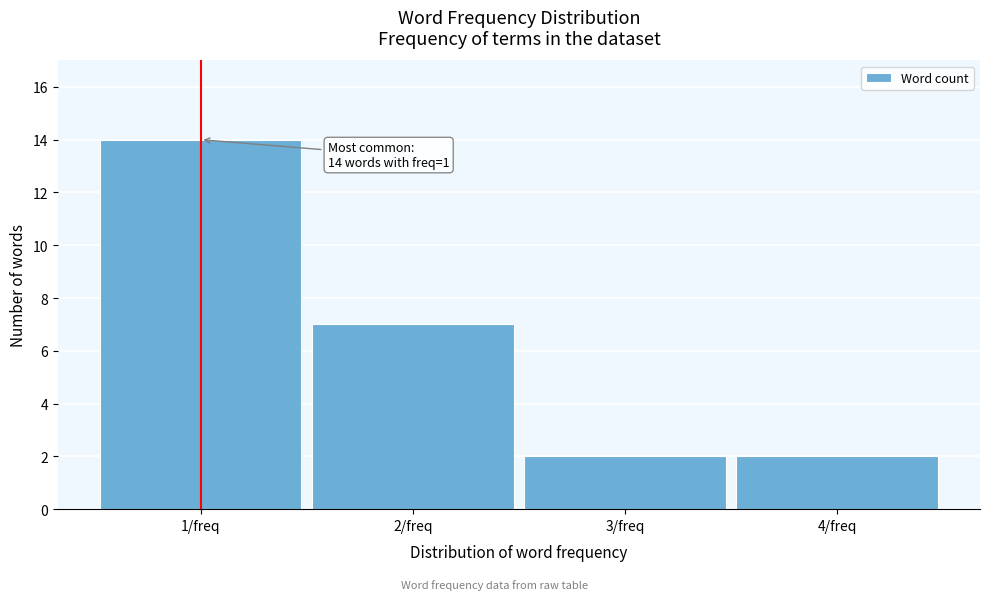

Over which range of the x-axis is the bar tallest?

0.5 to 1.5